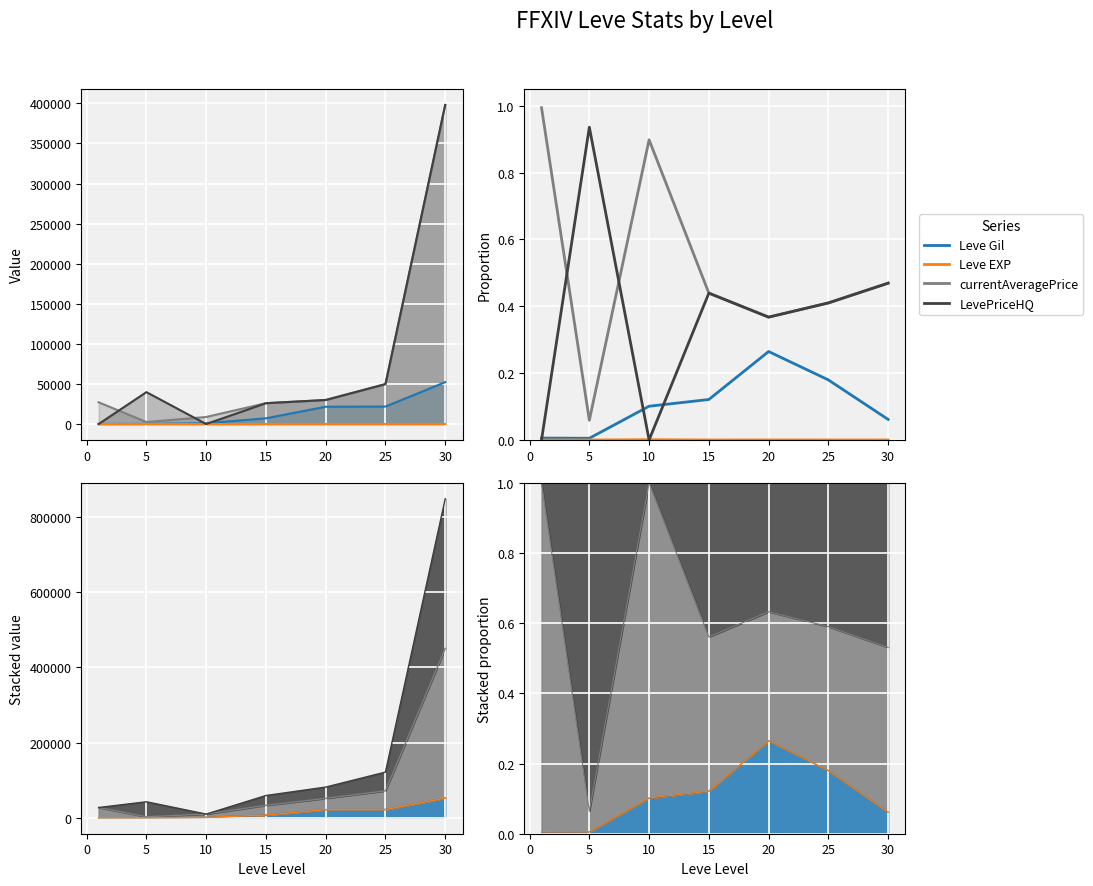

What are all the series names shown in the legend?

Leve Gil, Leve EXP, currentAveragePrice, LevePriceHQ